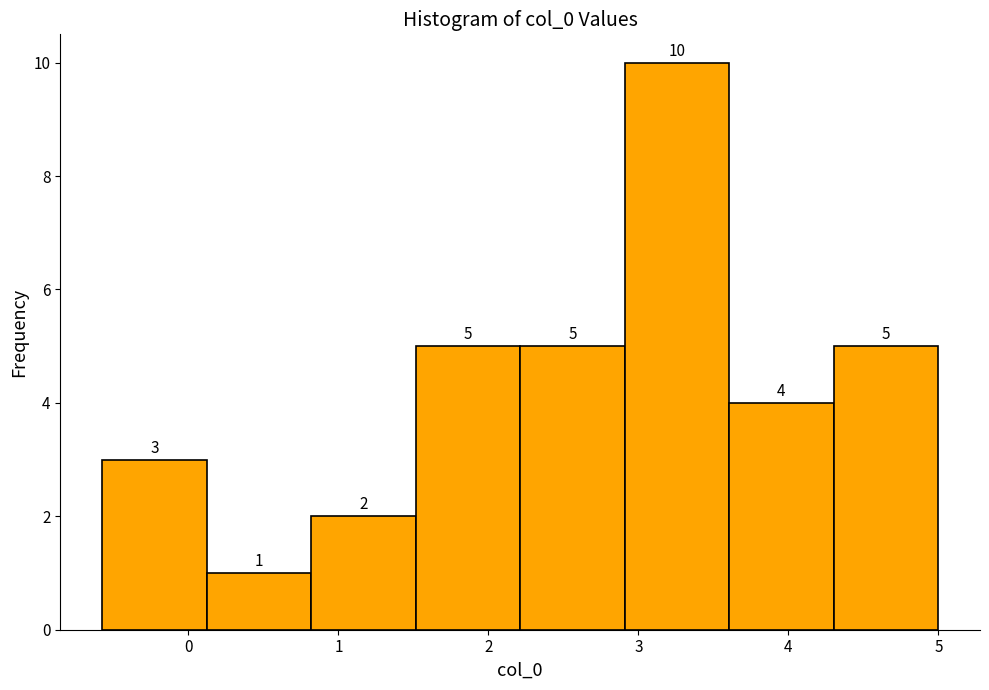

Over which range of the x-axis is the bar tallest?

2.9 to 3.6